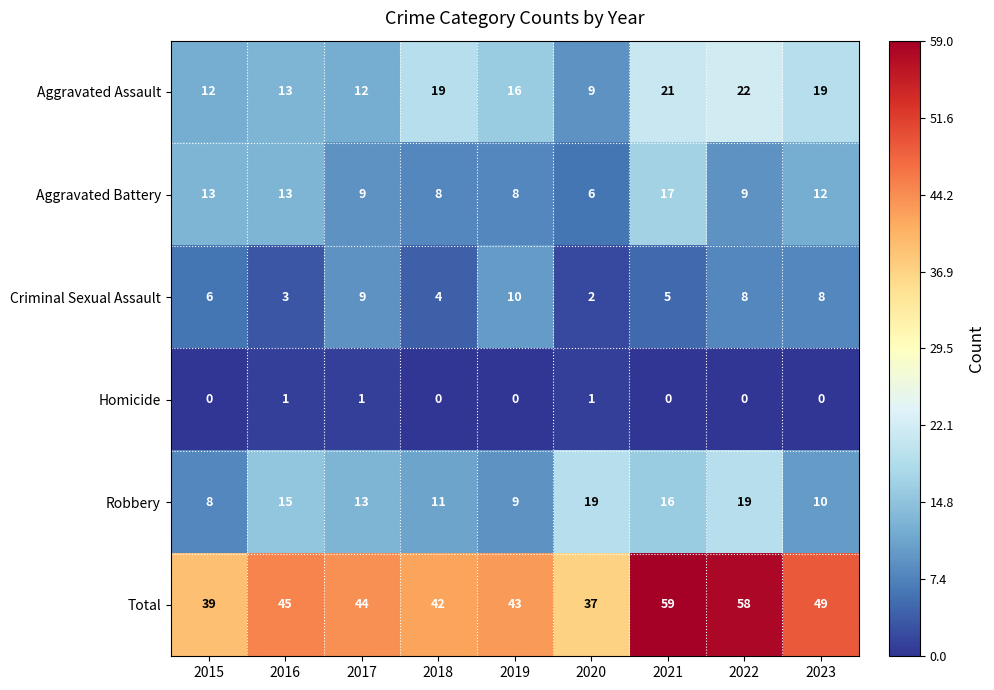

Which label corresponds to the largest value in the chart?

2021